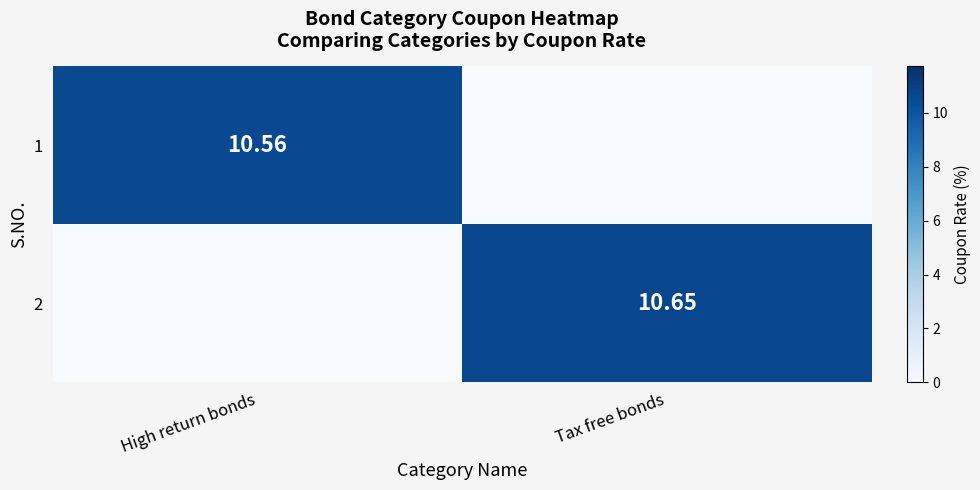

Is the value of 1 at High return bonds greater than the value of 2 at Tax free bonds?

No